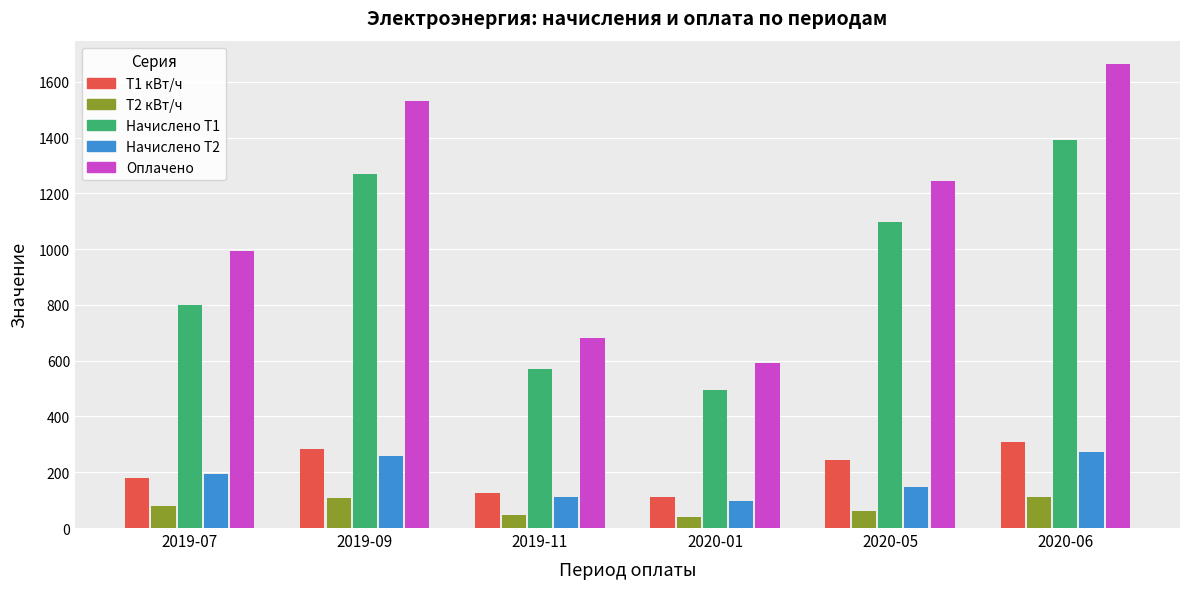

List the labels in order of Оплачено value, largest first.

2020-06, 2019-09, 2020-05, 2019-07, 2019-11, 2020-01